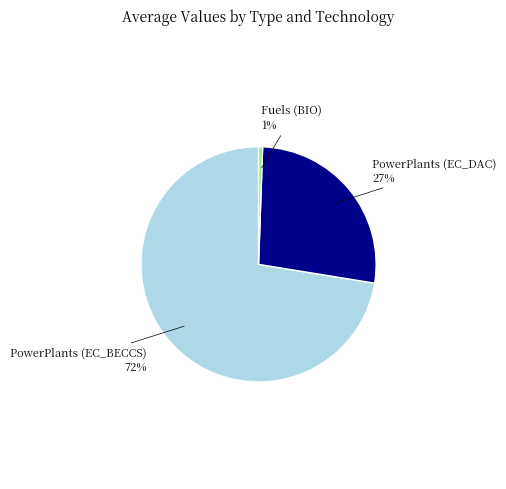

To the nearest percent, what is the average slice percentage?

33%